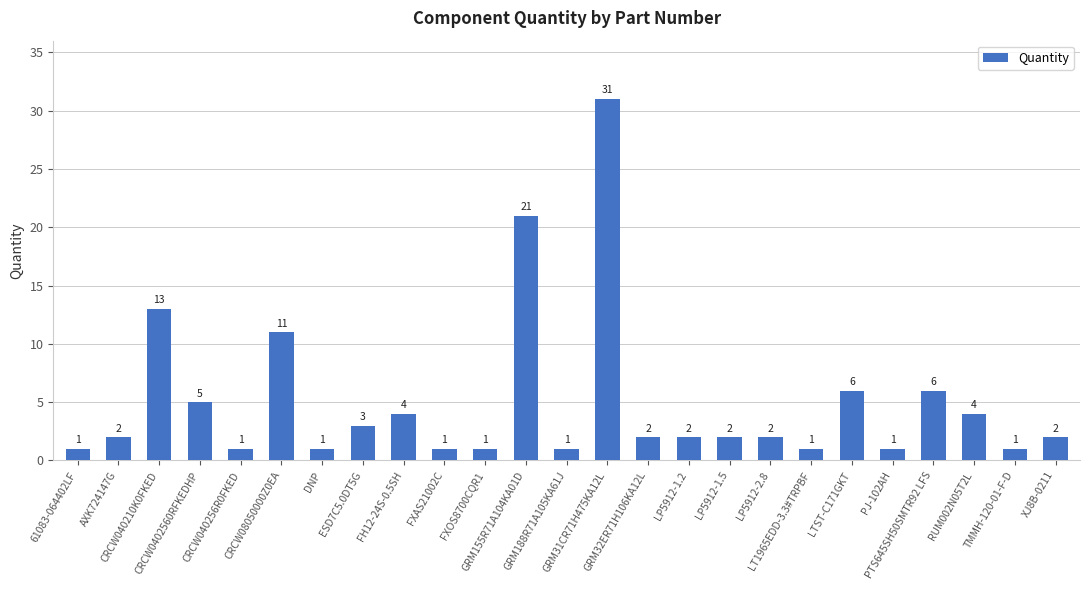

Approximately how many times larger is the value at PJ-102AH compared to 61083-064402LF?

1.0